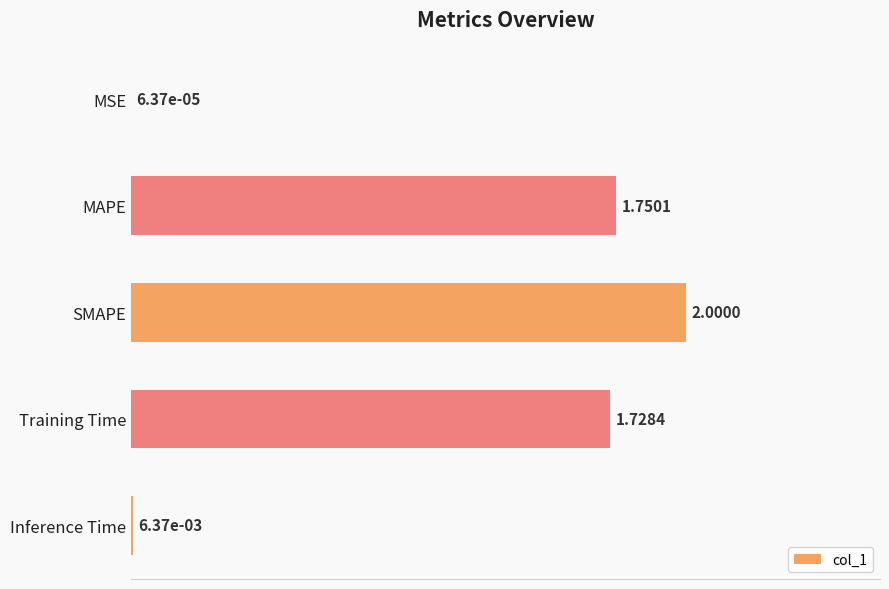

What is the maximum value shown in the chart?

2.0